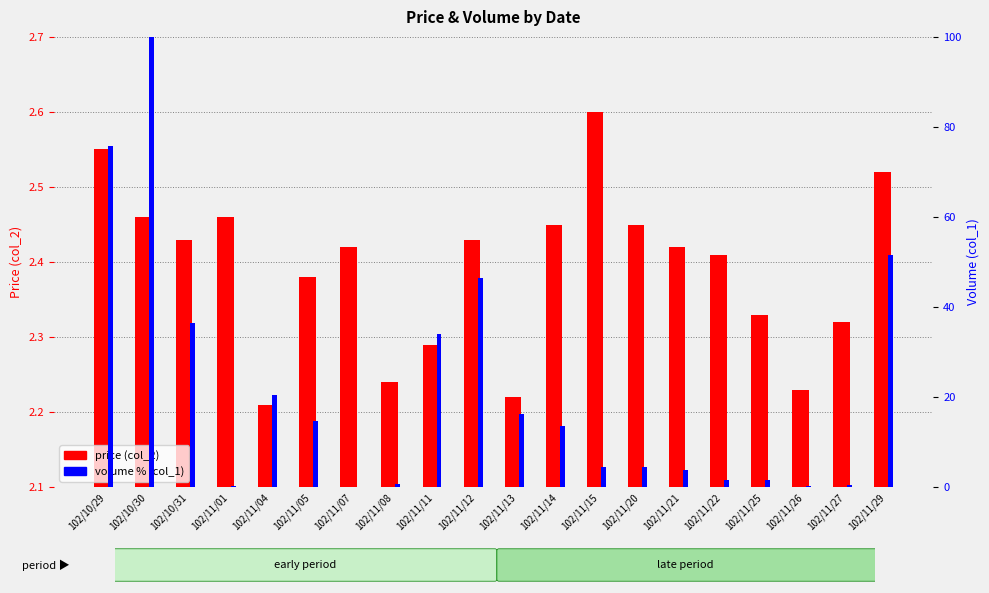

What is the label of the 3rd bar from the left?

102/10/31